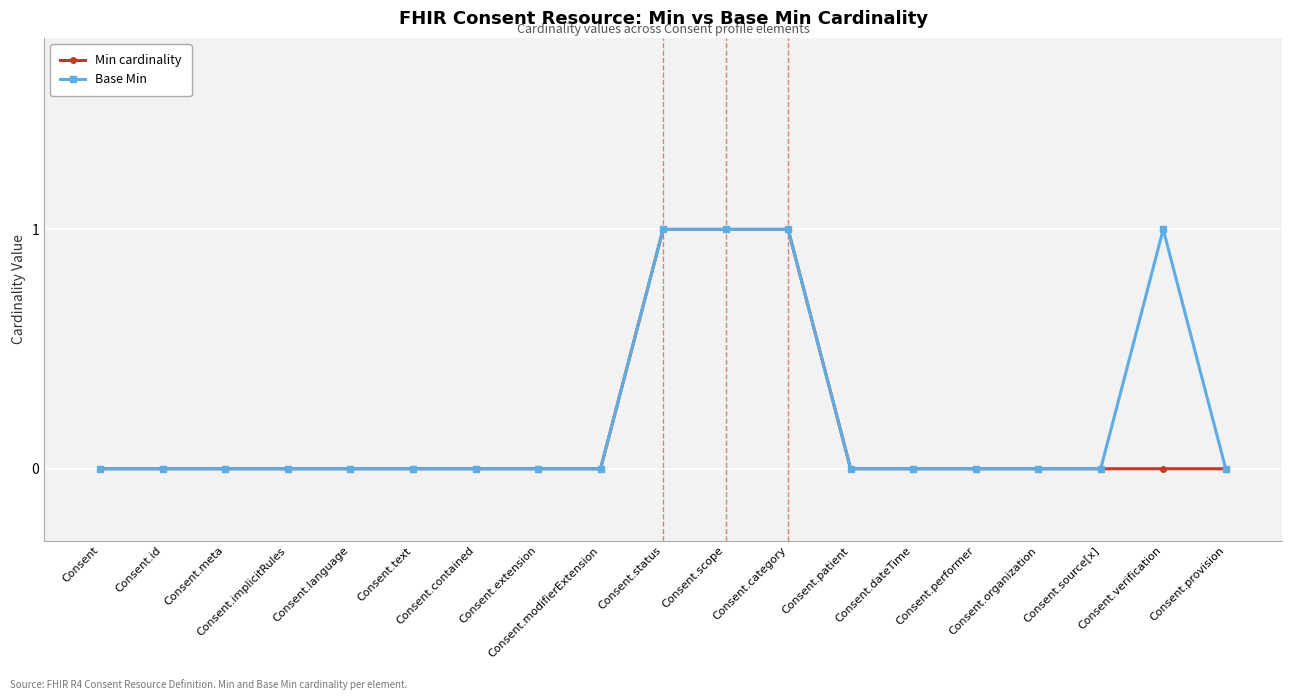

Reading left to right, what are all the values shown in this chart?

Min cardinality: 0	0	0	0	0	0	0	0	0	1	1	1	0	0	0	0	0	0	0
Base Min: 0	0	0	0	0	0	0	0	0	1	1	1	0	0	0	0	0	1	0